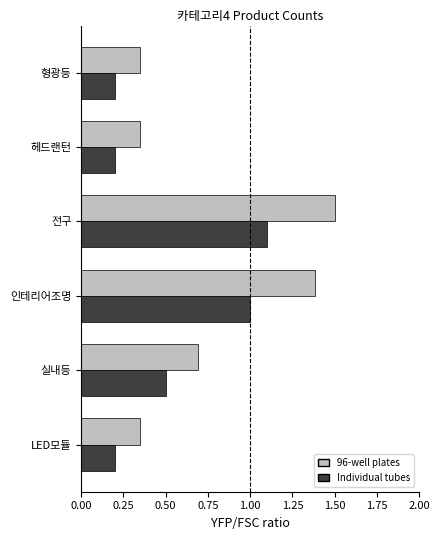

Which category has the highest value in the 96-well plates series?

전구